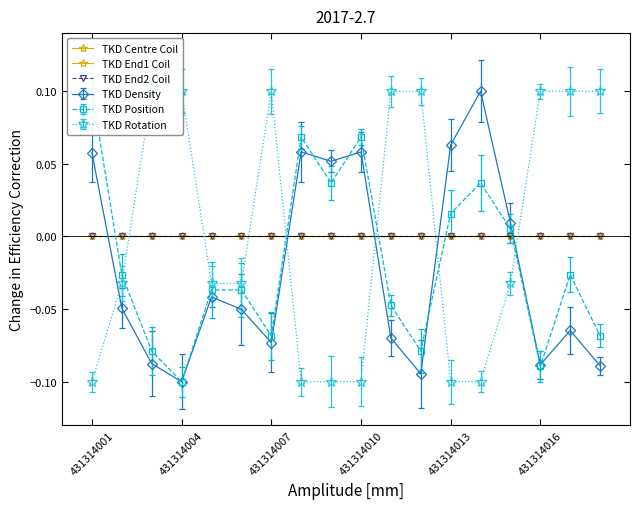

Between 431314001 and 431314003, which is larger?

431314001